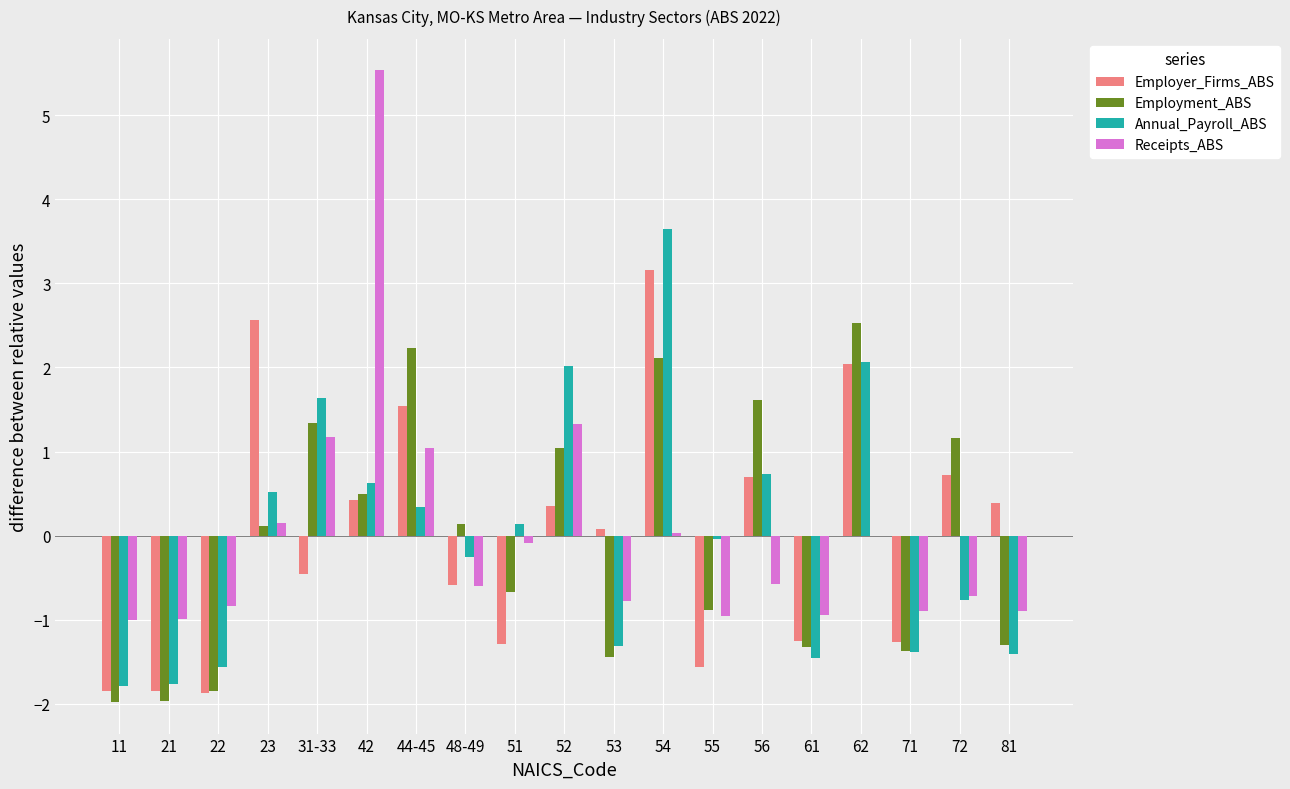

Is the value of Receipts_ABS at 11 greater than the value of Employment_ABS at 54?

No